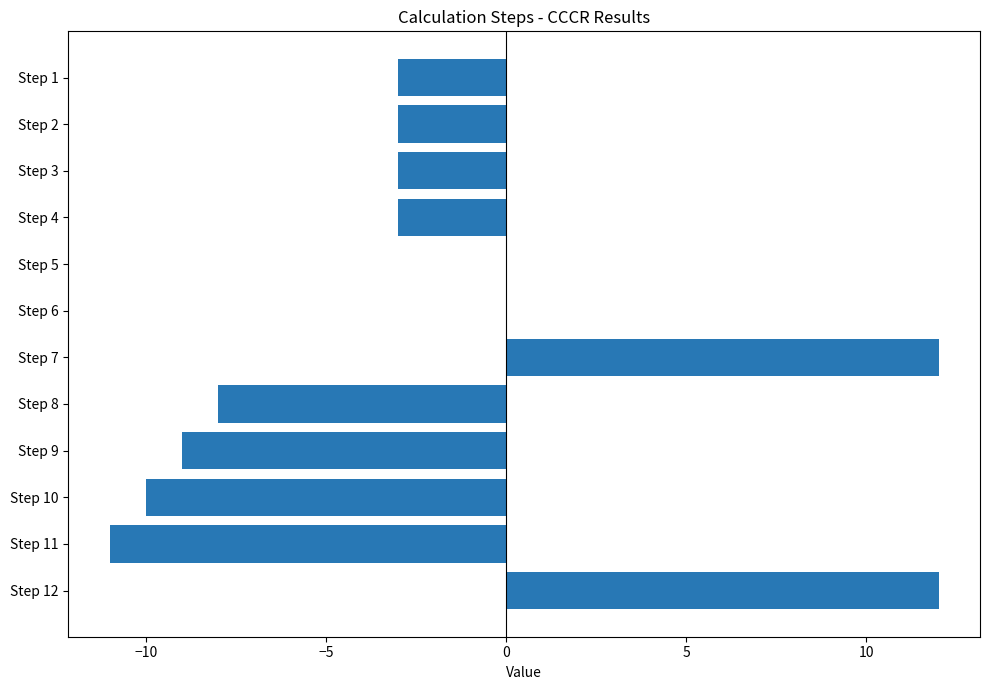

Is it true that the value at Step 2 is -2?

False